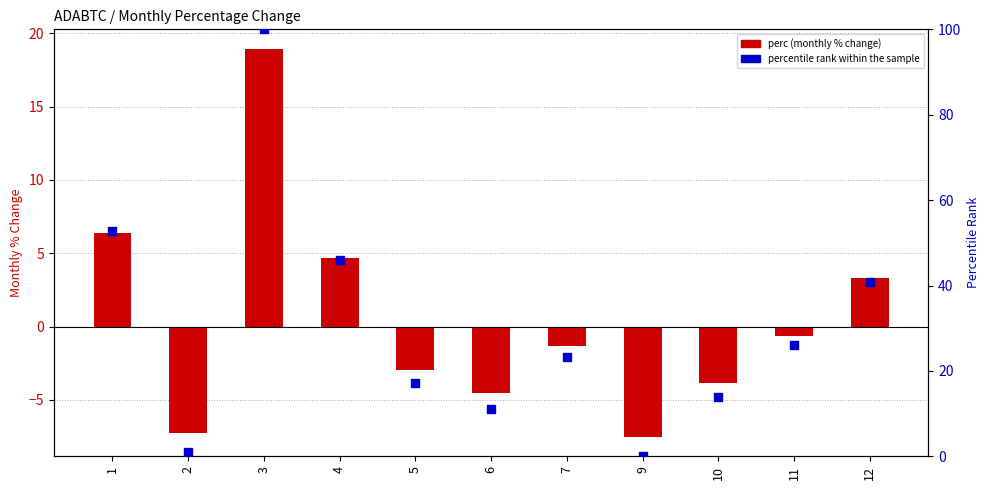

At how many categories does at least one series exceed 19?

6